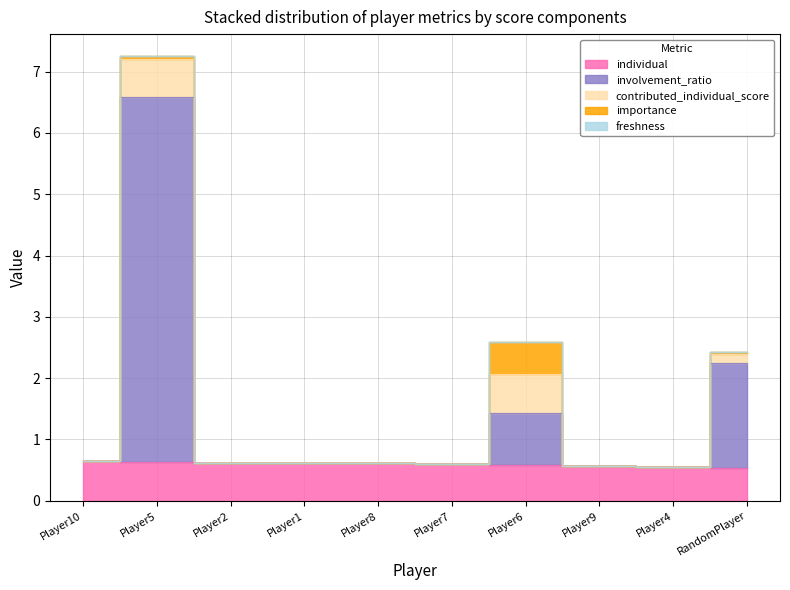

Which series has the widest spread of values?

involvement_ratio